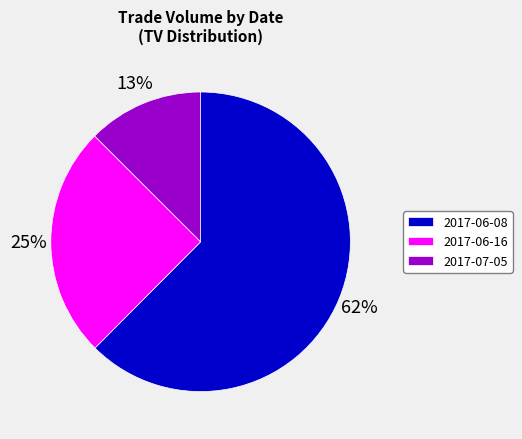

Do 2017-06-08 and 2017-07-05 together represent more than half of the pie?

Yes